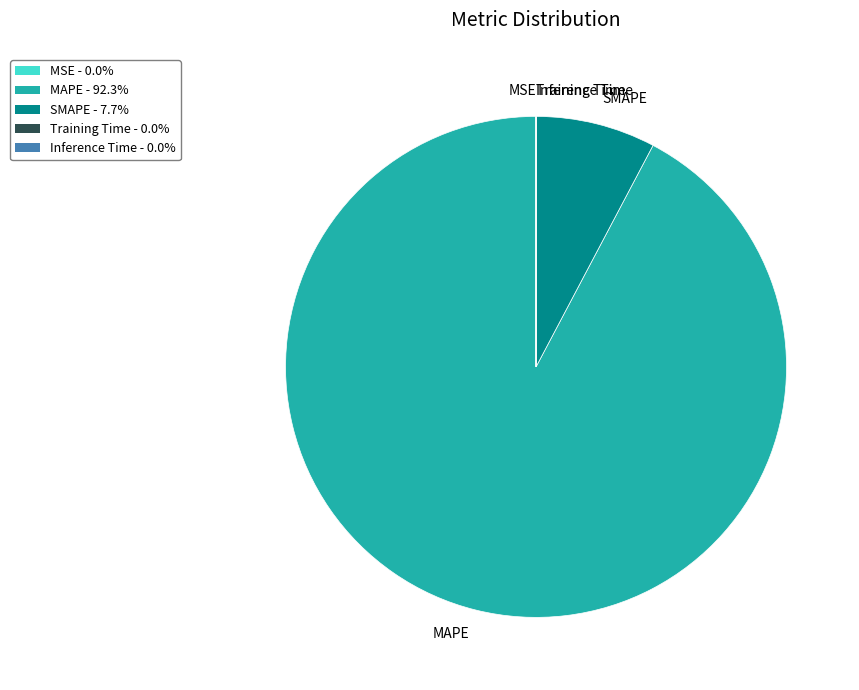

Which category has the biggest portion of the pie?

MAPE